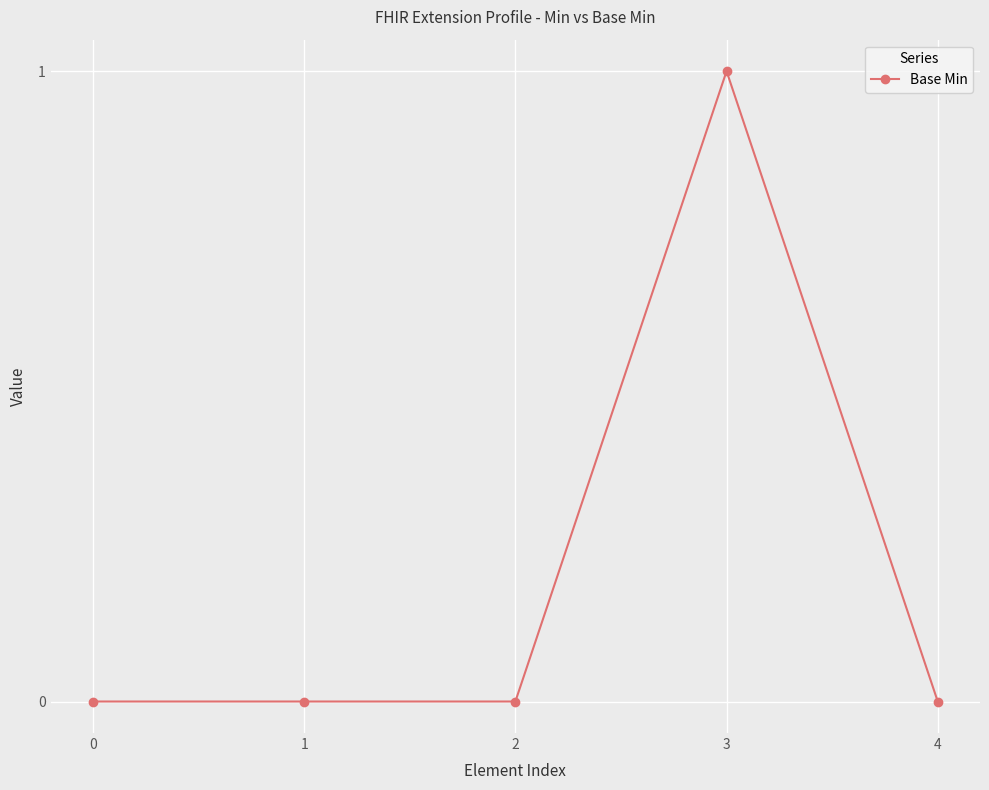

True or false: there are more than 2 points higher than both neighbors.

False